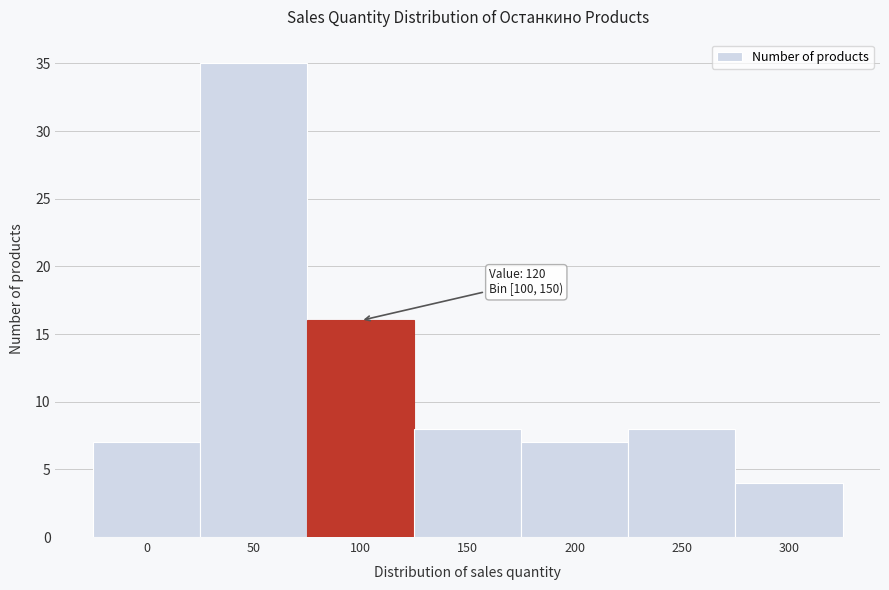

Reading right to left, transcribe all the data shown in this chart.

300=4	250=8	200=7	150=8	100=16	50=35	0=7